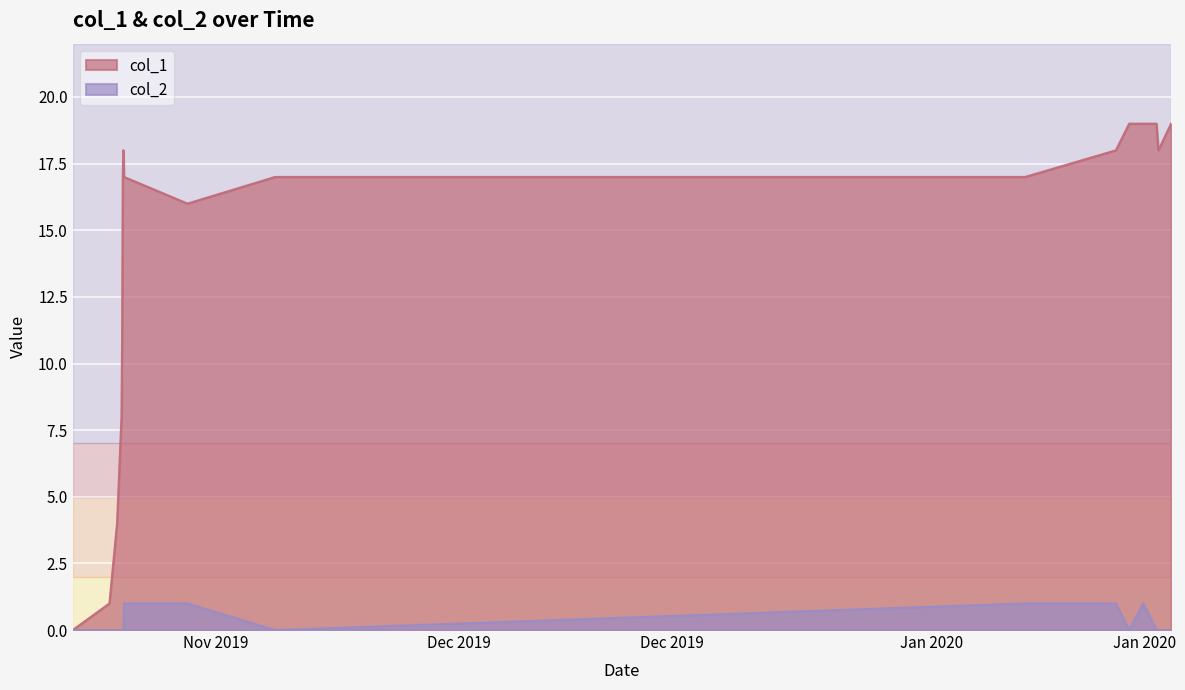

Count the col_2 values in the range 0 to 1.

17